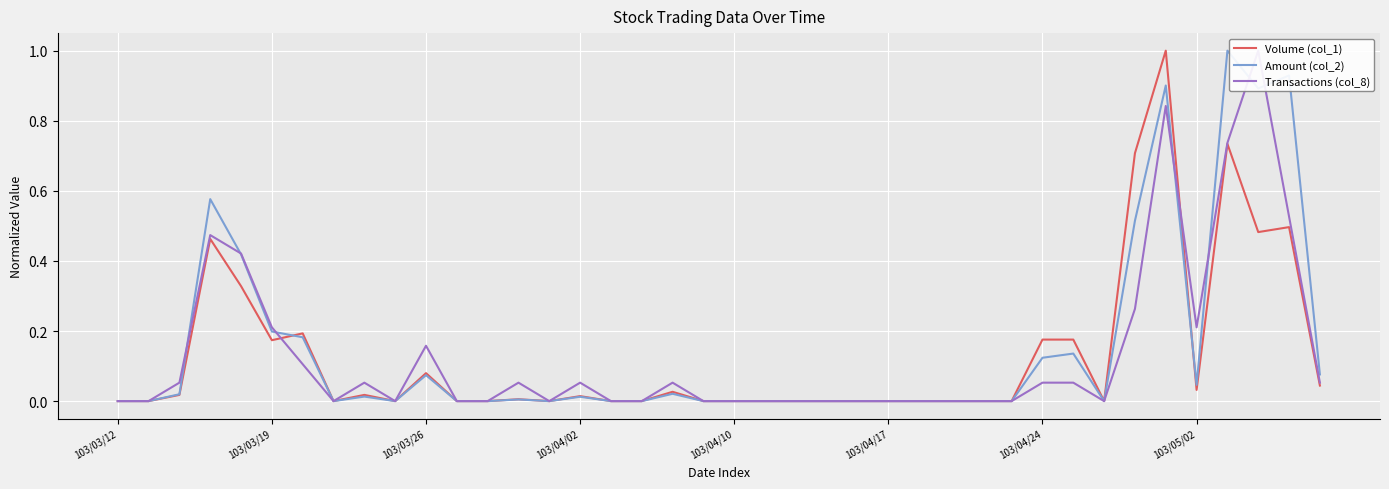

At which label is Volume (col_1) closest to 0?

103/03/12